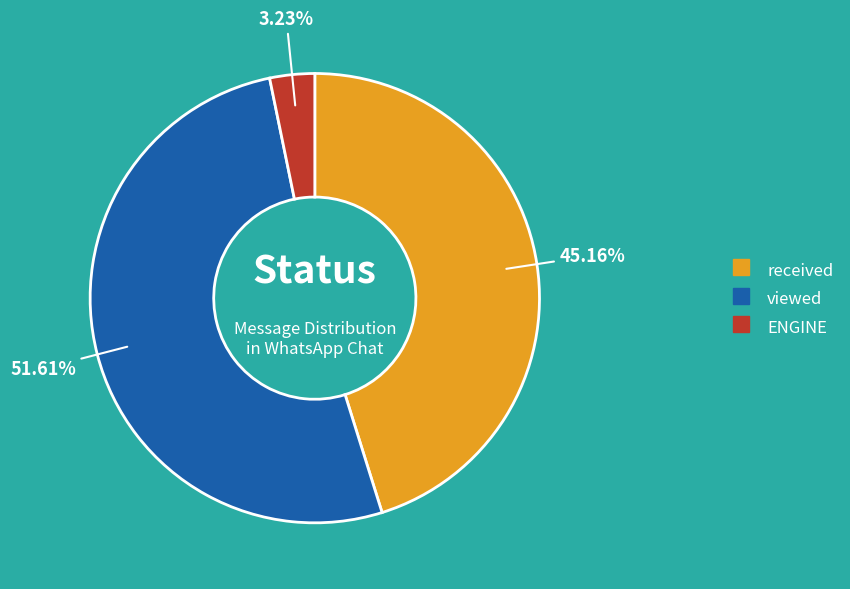

Which has a higher value, ENGINE or received?

received